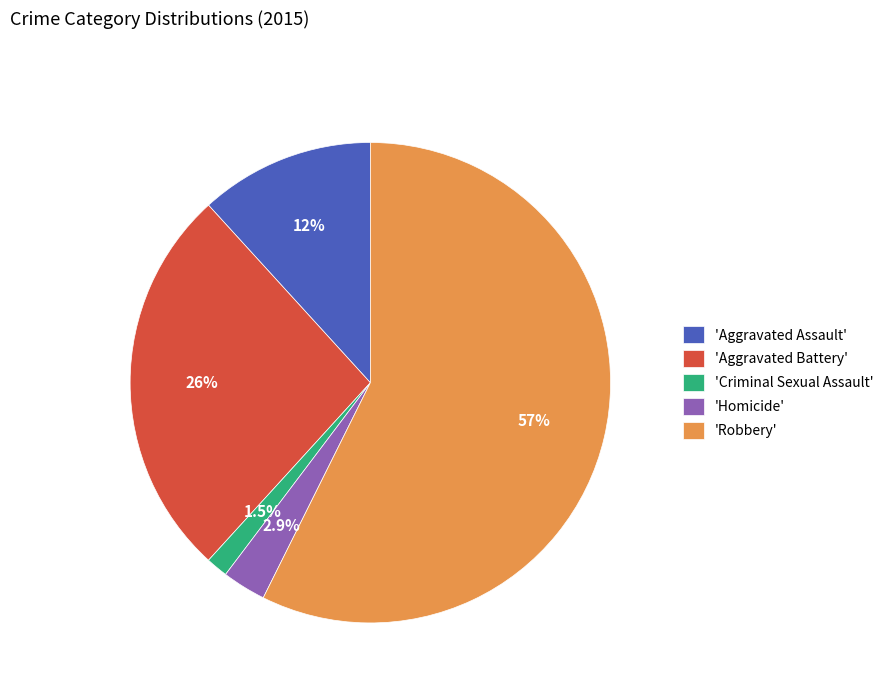

Which slice is the largest?

'Robbery'